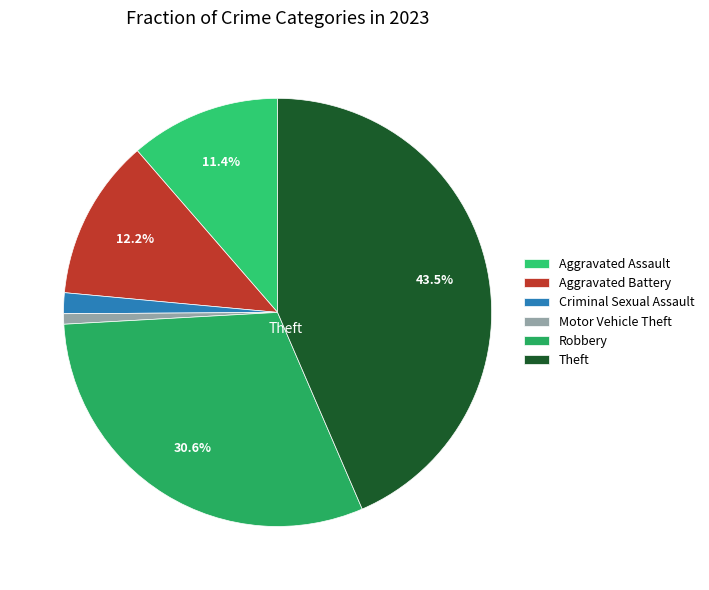

To the nearest percent, what is the average slice percentage?

17%